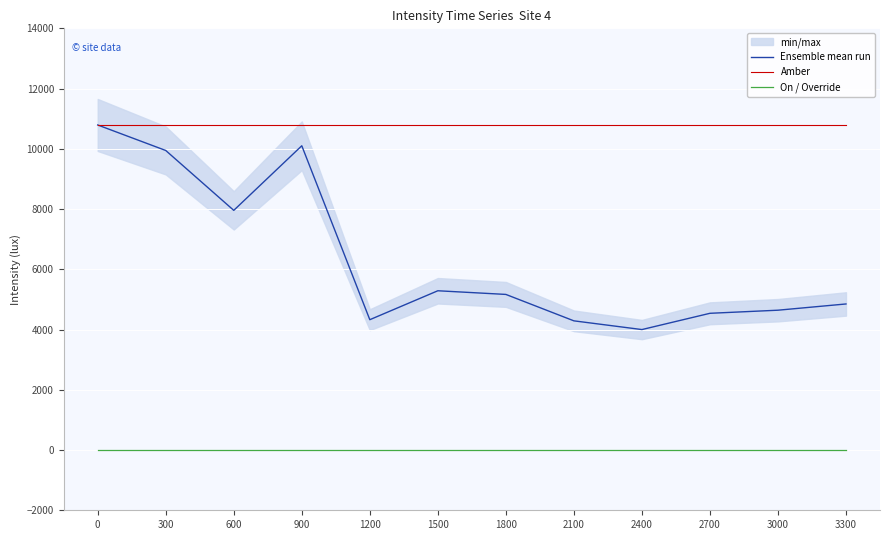

Reading left to right, list all the values displayed in this chart.

Ensemble mean run: 0=10791.5	300=9944.8	600=7956.9	900=10101.1	1200=4327.4	1500=5287.7	1800=5166.2	2100=4289.0	2400=3999.5	2700=4539.3	3000=4642.3	3300=4849.3
Amber: 0=10791.5	300=10791.5	600=10791.5	900=10791.5	1200=10791.5	1500=10791.5	1800=10791.5	2100=10791.5	2400=10791.5	2700=10791.5	3000=10791.5	3300=10791.5
On / Override: 0=0.0	300=0.0	600=0.0	900=0.0	1200=0.0	1500=0.0	1800=0.0	2100=0.0	2400=0.0	2700=0.0	3000=0.0	3300=0.0